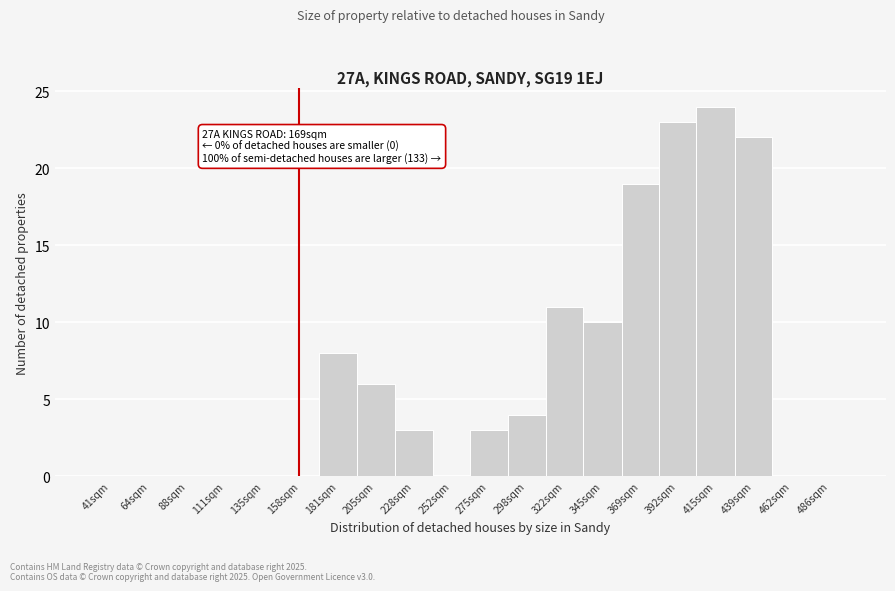

Reading left to right, what are all the values shown in this chart?

41sqm=0	64sqm=0	88sqm=0	111sqm=0	135sqm=0	158sqm=0	181sqm=8	205sqm=6	228sqm=3	252sqm=0	275sqm=3	298sqm=4	322sqm=11	345sqm=10	369sqm=19	392sqm=23	415sqm=24	439sqm=22	462sqm=0	486sqm=0